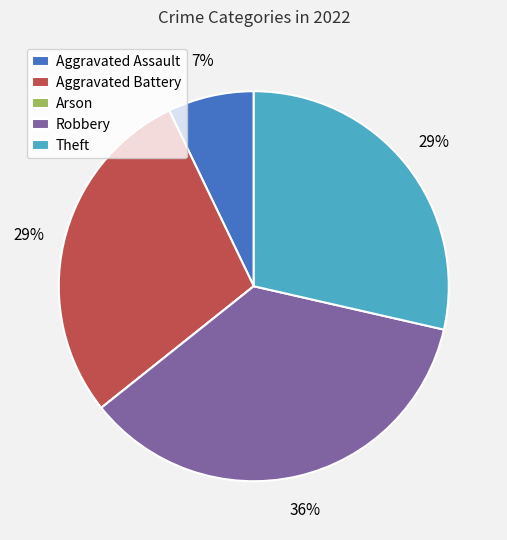

Which category has the biggest portion of the pie?

Robbery